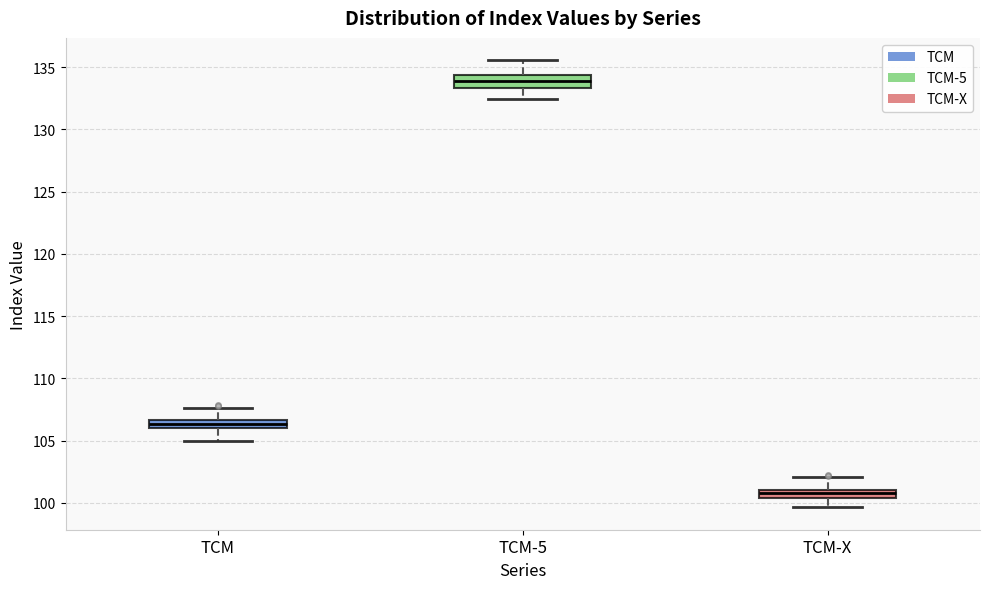

Which box has the highest median line?

TCM-5